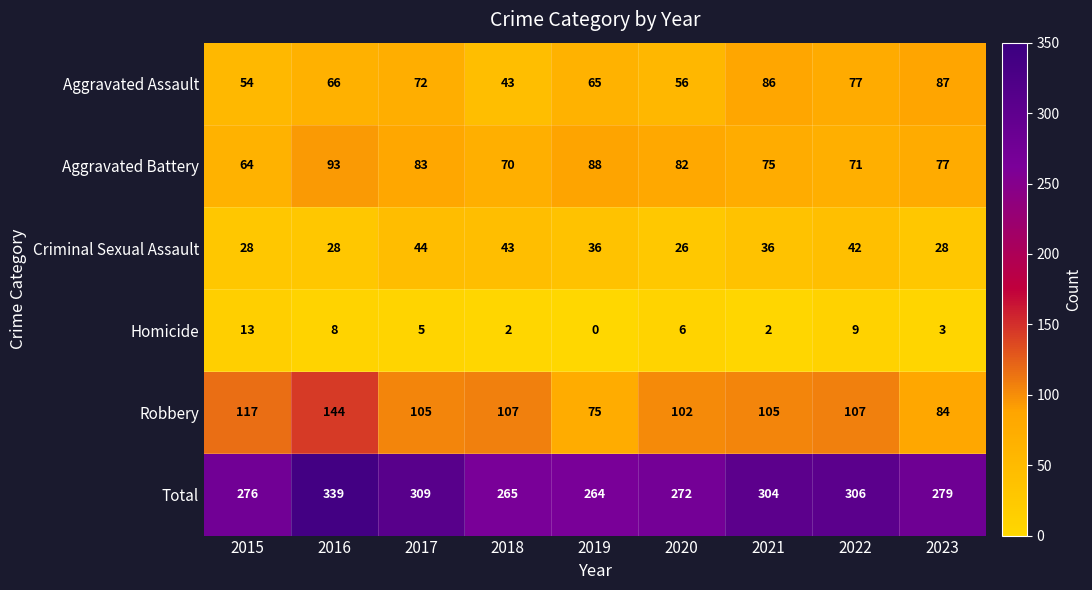

At which label does Criminal Sexual Assault first exceed 36?

2017